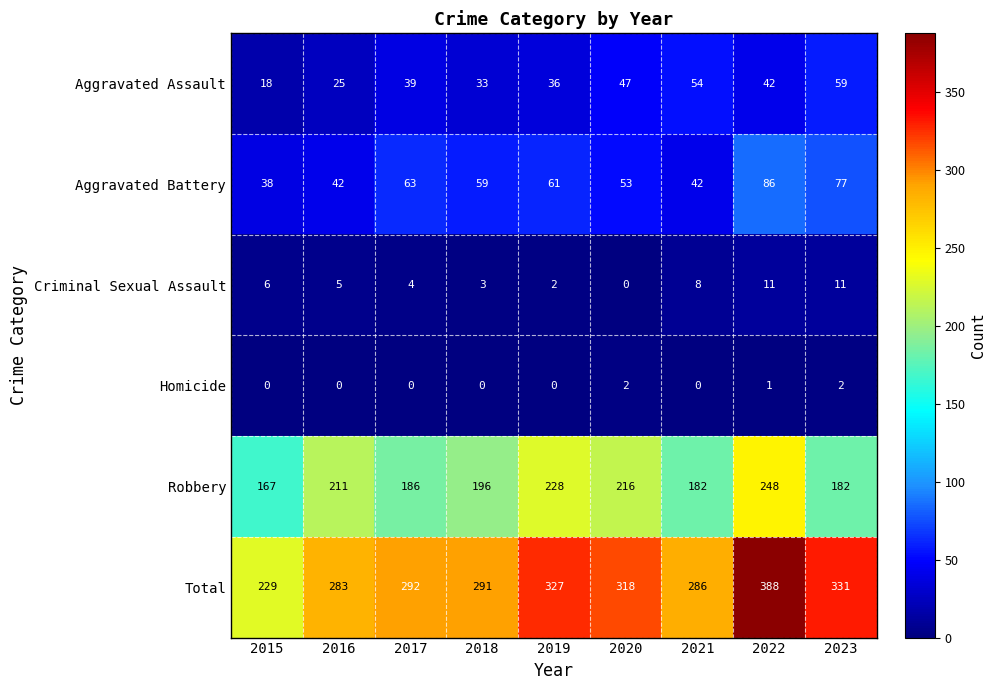

Which series has the largest total across all categories?

Total